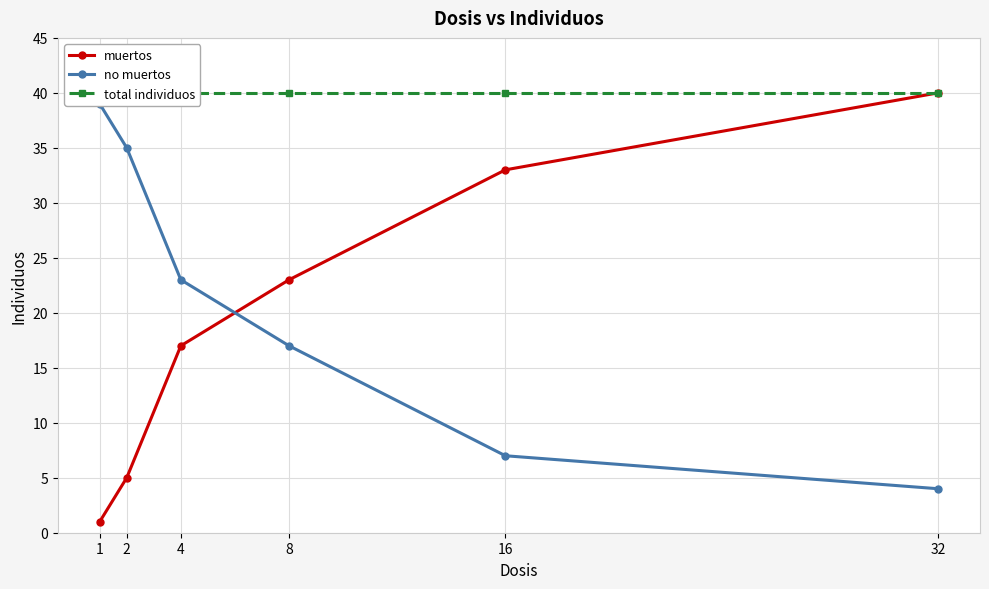

How many lines are shown in the chart?

3